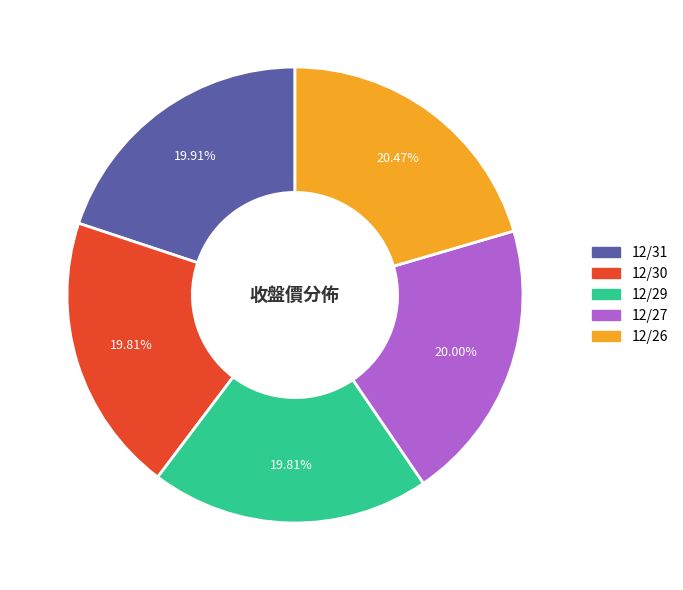

What is the total percentage of 12/30 and 12/26?

40.3%